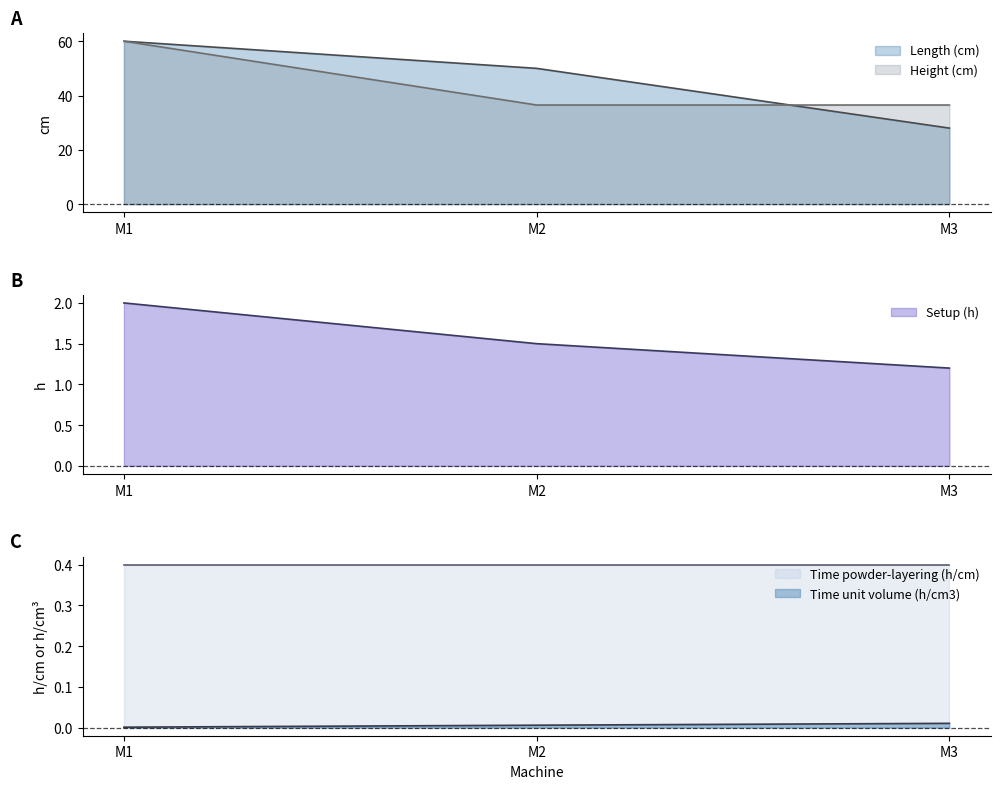

What is the value of the Height (cm) point at the 2nd from the left?

36.5